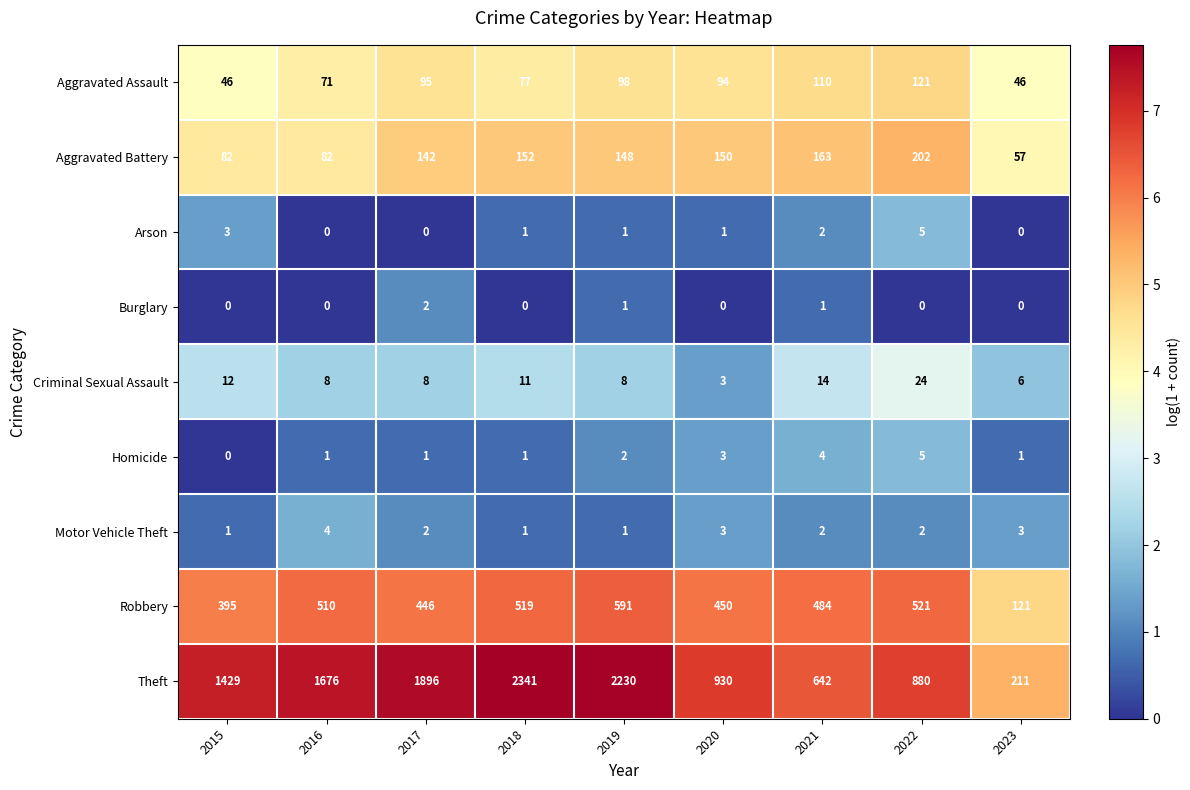

What is the total value across all series at 2018?

3103